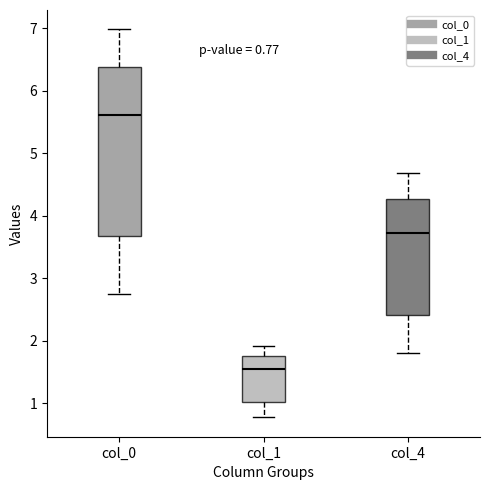

Which box has the highest median line?

col_0